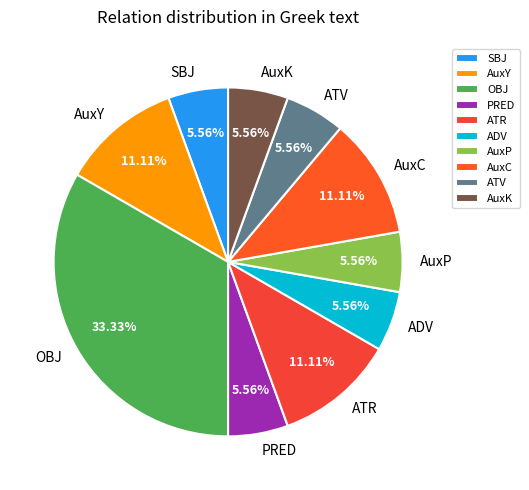

Which slice is the largest?

OBJ